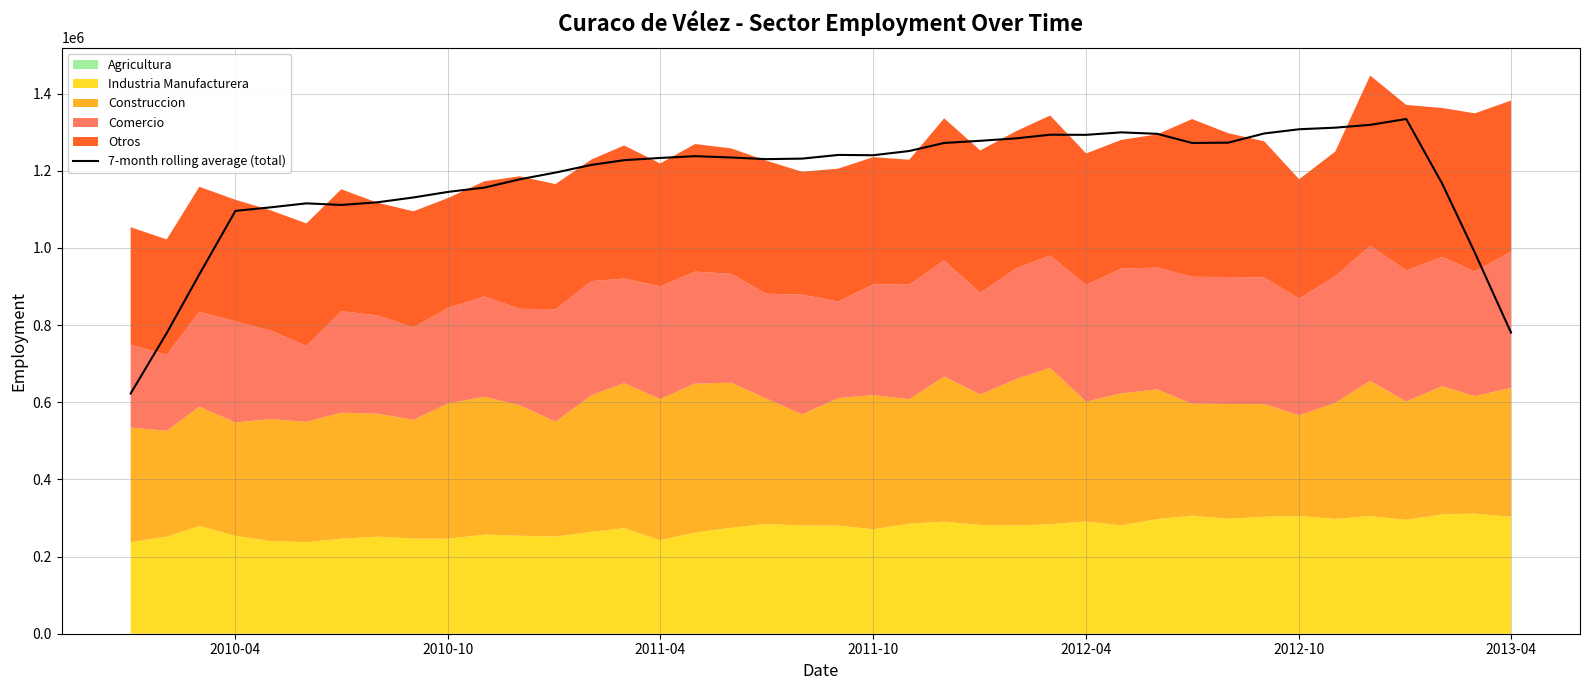

What is the minimum value for 7-month rolling average (total)?

622675.3